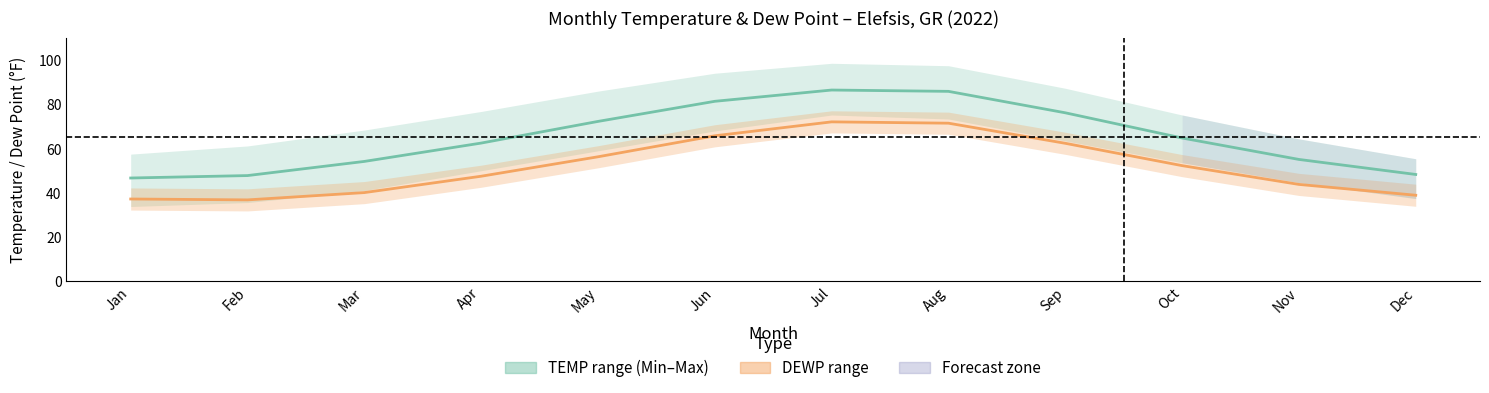

Rank the series by their average value, from lowest to highest.

DEWP mean, TEMP mean